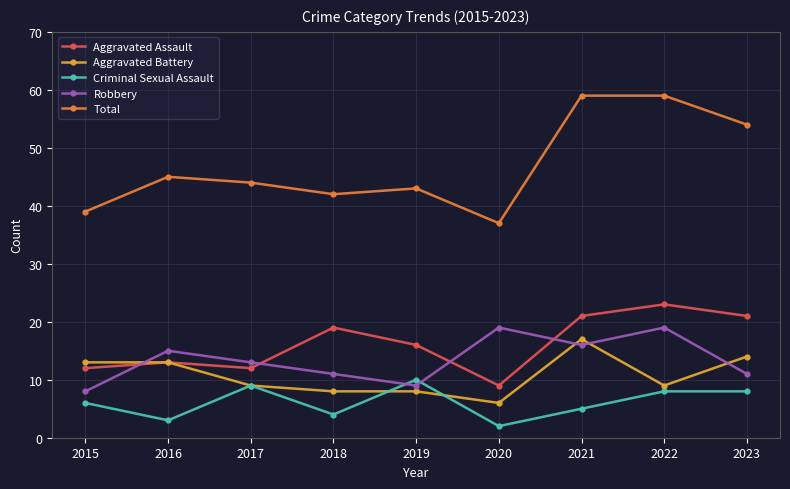

Where is Robbery nearest to the value 13?

2017